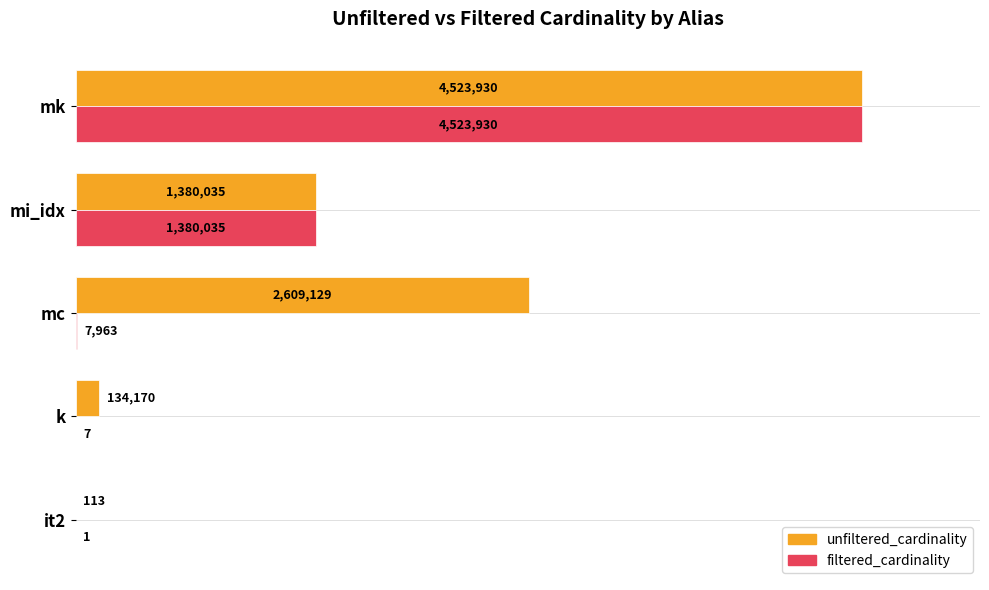

What are all the series names shown in the legend?

unfiltered_cardinality, filtered_cardinality